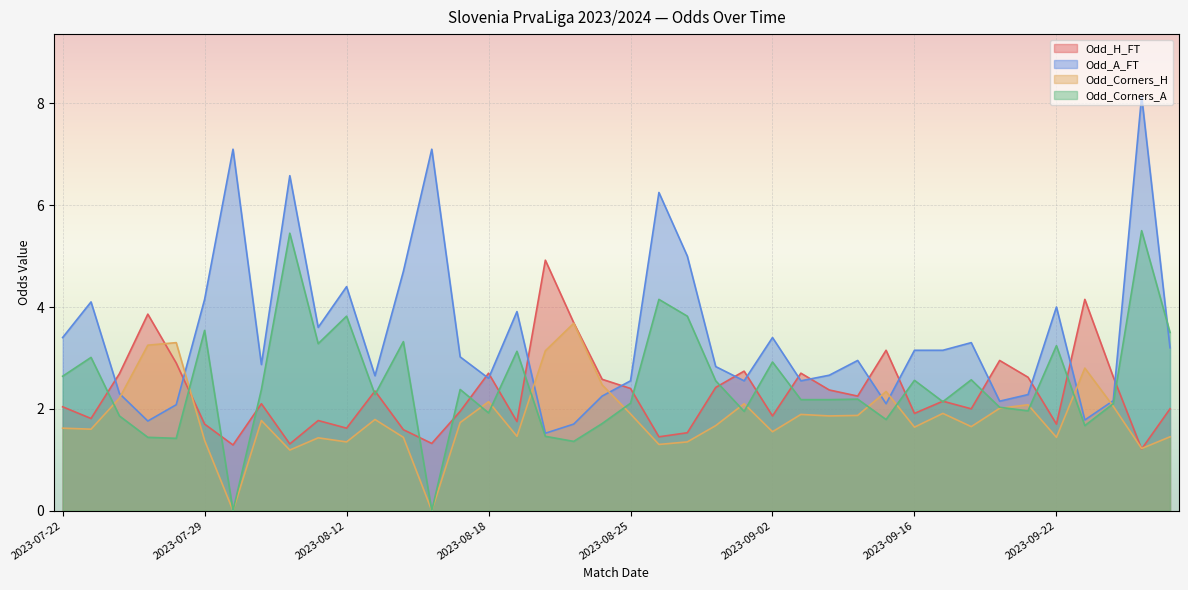

Is it true that Odd_Corners_H equals 3.3 at 2023-08-18?

False